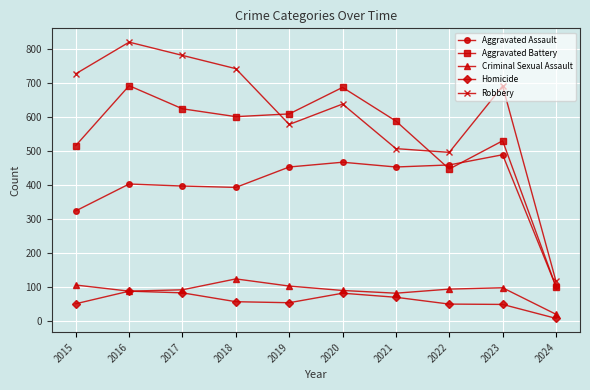

Rank the series at 2021 from lowest to highest value.

Homicide, Criminal Sexual Assault, Aggravated Assault, Robbery, Aggravated Battery